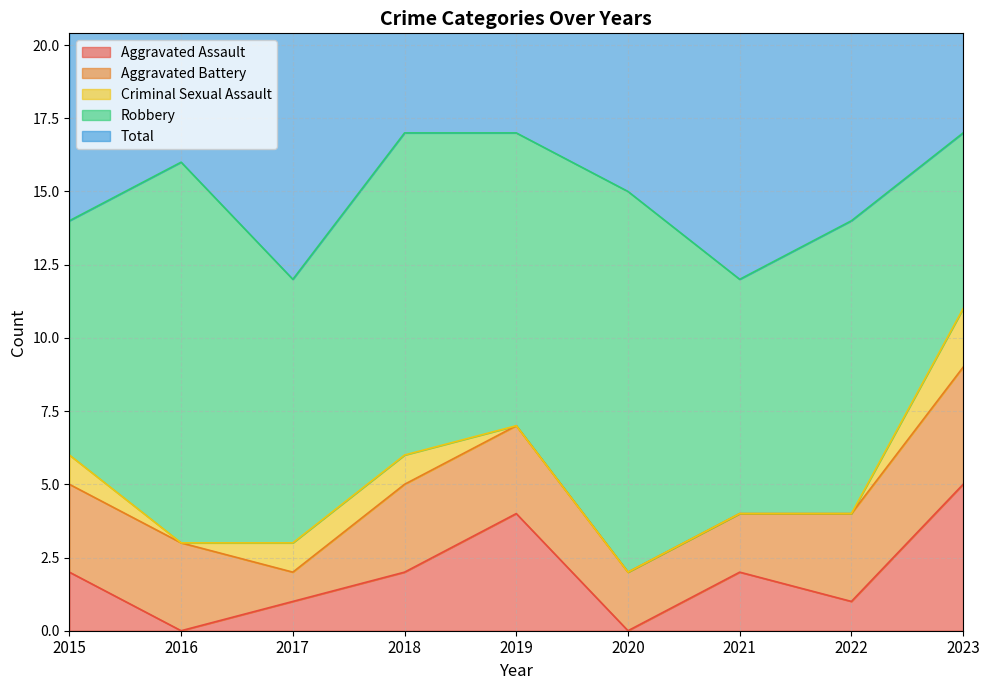

Count the Robbery values in the range 8 to 11.

6